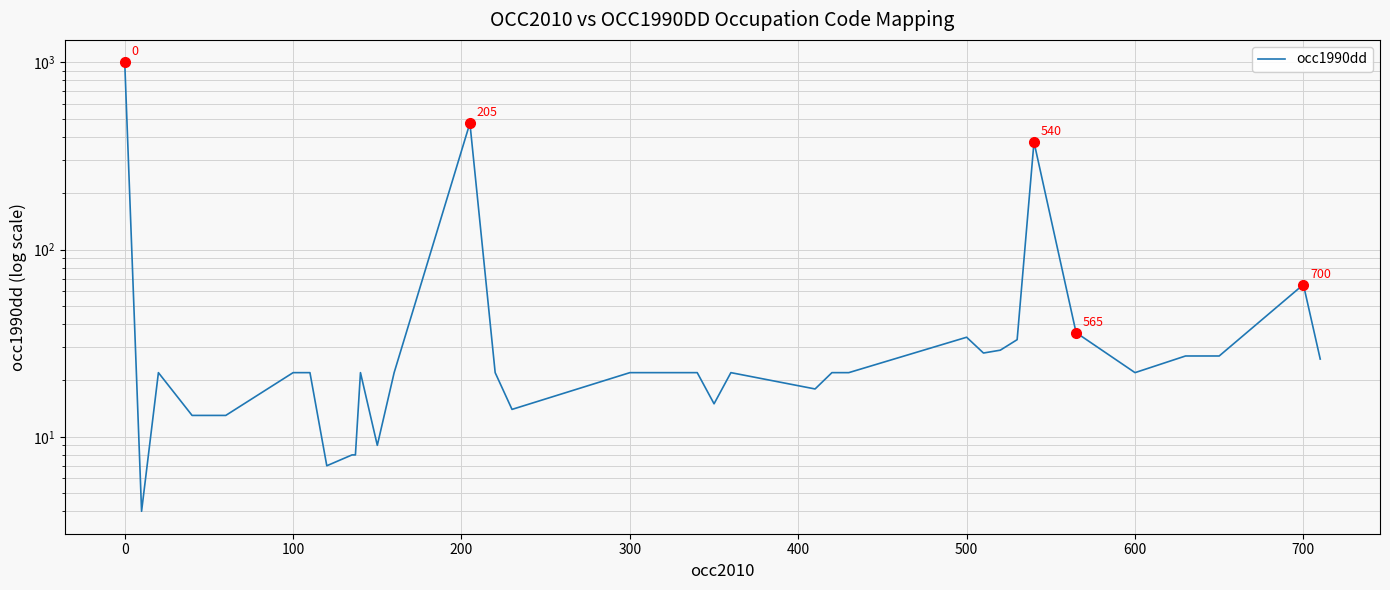

What is the average value?

66